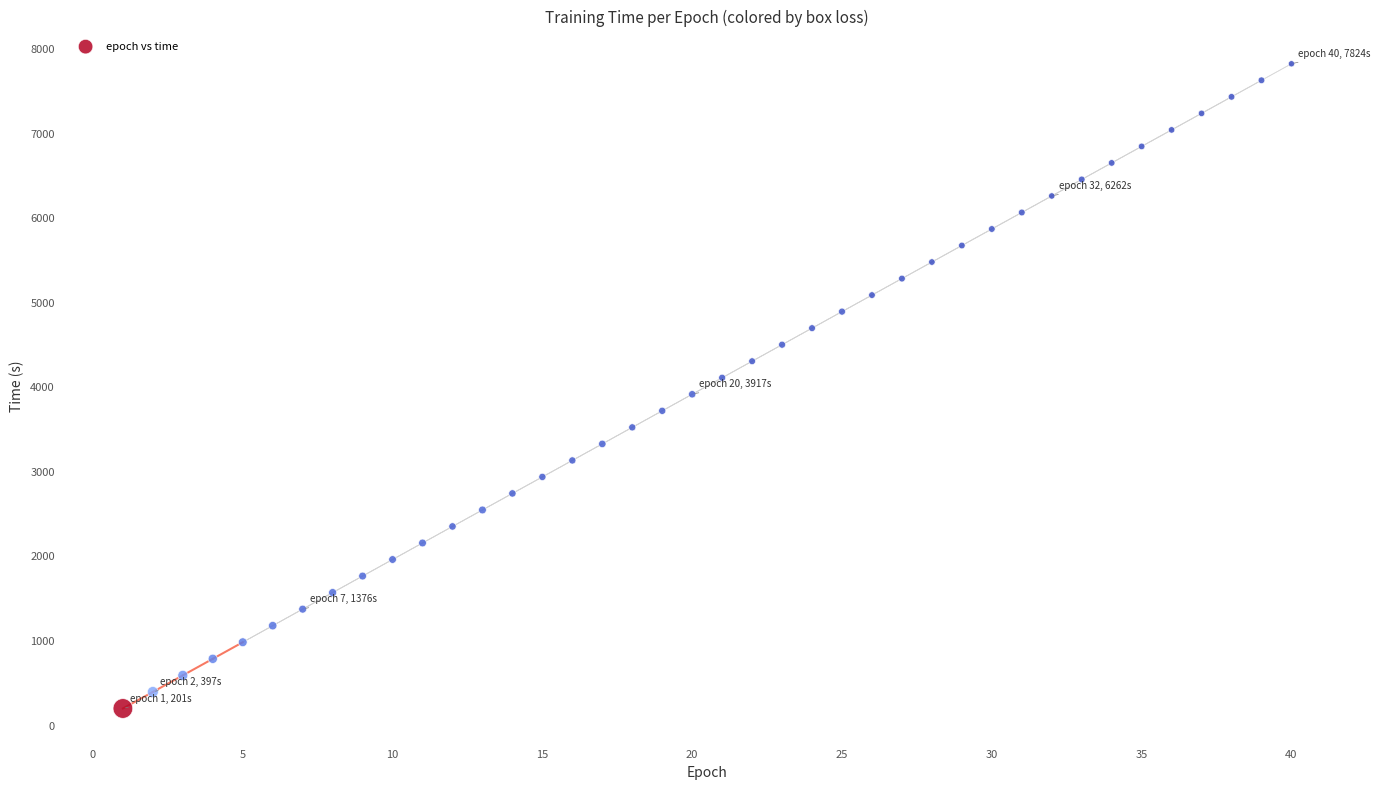

What is the range of Y values (max minus min)?

7623.1